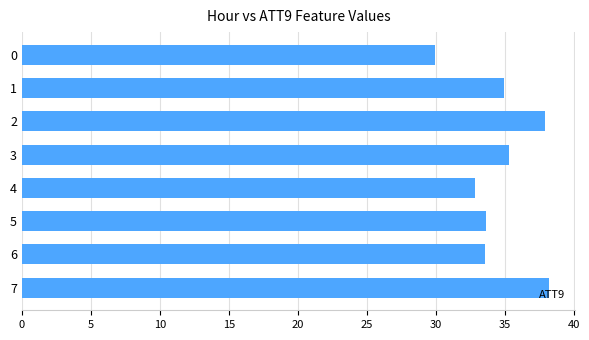

What is the ratio of the value at 6 to the value at 5?

1.0